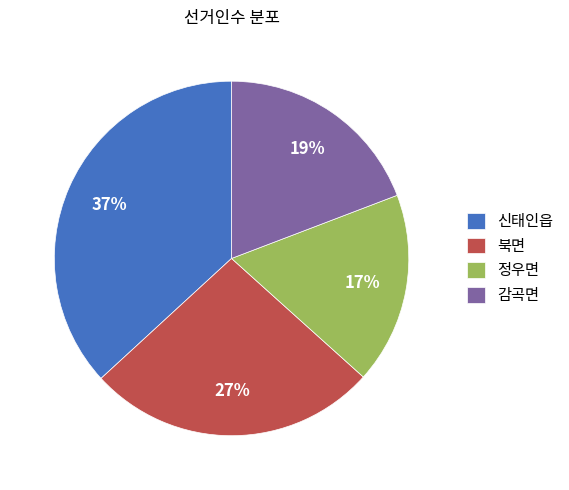

What is the smallest slice in the pie chart?

정우면